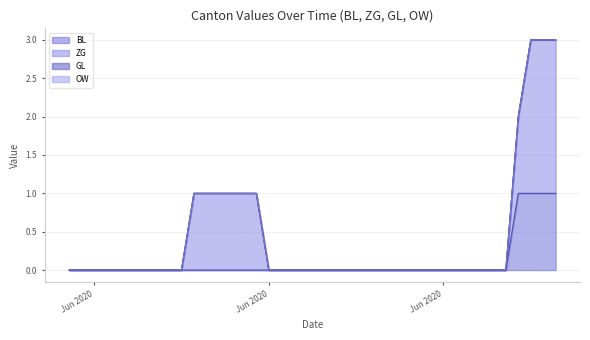

At which label is OW closest to 0?

2020-05-31